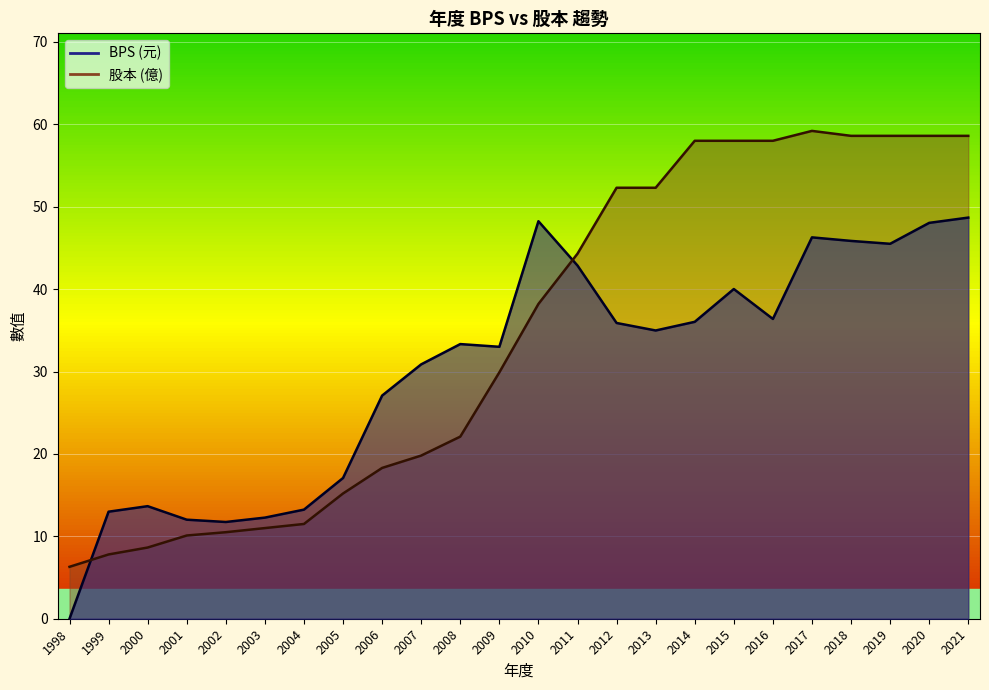

True or false: 股本 has a value of 11.5 at 2004.

True